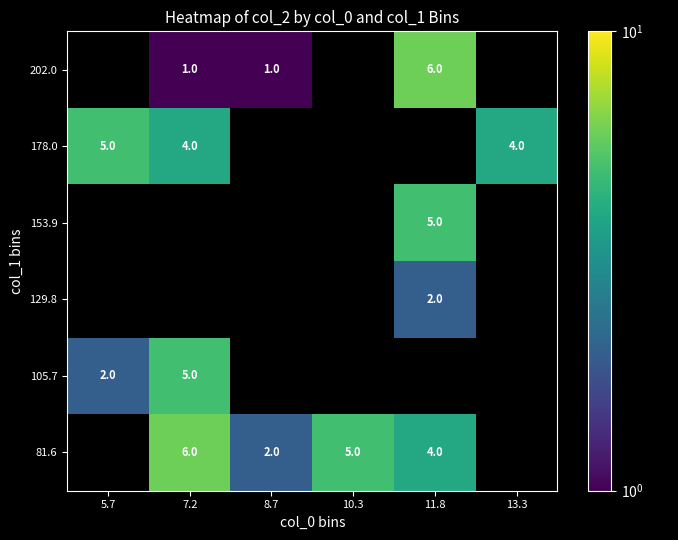

Between 5.7 and 7.2, which is larger?

7.2